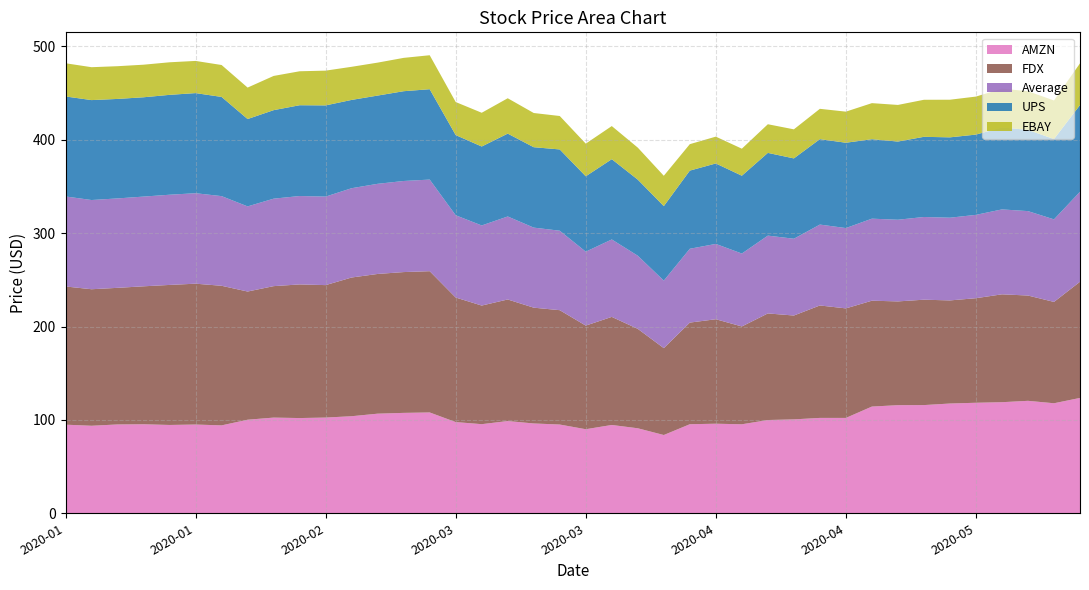

Reading left to right, transcribe all the data shown in this chart.

AMZN: 2020-01-02=94.9	2020-01-03=93.7	2020-01-06=95.1	2020-01-07=95.3	2020-01-08=94.6	2020-01-09=95.1	2020-01-10=94.2	2020-02-03=100.2	2020-02-04=102.5	2020-02-05=102.0	2020-02-06=102.5	2020-02-07=104.0	2020-02-10=106.7	2020-02-11=107.5	2020-02-12=108.0	2020-03-02=97.7	2020-03-03=95.4	2020-03-04=98.8	2020-03-05=96.2	2020-03-06=95.1	2020-03-09=90.0	2020-03-10=94.6	2020-03-11=91.0	2020-03-12=83.8	2020-04-01=95.4	2020-04-02=95.9	2020-04-03=95.3	2020-04-06=99.9	2020-04-07=100.6	2020-04-08=102.2	2020-04-09=102.1	2020-05-01=114.3	2020-05-04=115.8	2020-05-05=115.9	2020-05-06=117.6	2020-05-07=118.4	2020-05-08=119.0	2020-05-11=120.4	2020-05-12=117.8	2020-06-01=123.6
Average: 2020-01-02=96.4	2020-01-03=95.6	2020-01-06=95.8	2020-01-07=96.1	2020-01-08=96.6	2020-01-09=96.9	2020-01-10=96.0	2020-02-03=91.2	2020-02-04=93.7	2020-02-05=94.7	2020-02-06=94.8	2020-02-07=95.6	2020-02-10=96.5	2020-02-11=97.6	2020-02-12=98.1	2020-03-02=88.1	2020-03-03=85.8	2020-03-04=88.9	2020-03-05=85.7	2020-03-06=85.1	2020-03-09=79.2	2020-03-10=82.9	2020-03-11=78.3	2020-03-12=72.3	2020-04-01=79.1	2020-04-02=80.7	2020-04-03=78.1	2020-04-06=83.3	2020-04-07=82.2	2020-04-08=86.6	2020-04-09=86.0	2020-05-01=87.9	2020-05-04=87.5	2020-05-05=88.6	2020-05-06=88.6	2020-05-07=89.3	2020-05-08=91.0	2020-05-11=90.4	2020-05-12=88.4	2020-06-01=96.4
FDX: 2020-01-02=148.1	2020-01-03=146.2	2020-01-06=146.3	2020-01-07=147.8	2020-01-08=150.0	2020-01-09=150.9	2020-01-10=149.5	2020-02-03=137.3	2020-02-04=140.8	2020-02-05=143.1	2020-02-06=141.9	2020-02-07=148.6	2020-02-10=149.7	2020-02-11=150.8	2020-02-12=151.3	2020-03-02=133.4	2020-03-03=127.0	2020-03-04=130.2	2020-03-05=124.0	2020-03-06=122.5	2020-03-09=111.0	2020-03-10=115.8	2020-03-11=106.5	2020-03-12=93.1	2020-04-01=108.9	2020-04-02=111.9	2020-04-03=104.8	2020-04-06=114.2	2020-04-07=111.2	2020-04-08=120.4	2020-04-09=117.3	2020-05-01=113.4	2020-05-04=111.1	2020-05-05=112.9	2020-05-06=110.4	2020-05-07=112.0	2020-05-08=115.5	2020-05-11=112.8	2020-05-12=108.5	2020-06-01=124.4
EBAY: 2020-01-02=35.6	2020-01-03=35.2	2020-01-06=35.1	2020-01-07=34.9	2020-01-08=34.9	2020-01-09=34.5	2020-01-10=34.2	2020-02-03=33.7	2020-02-04=36.7	2020-02-05=36.4	2020-02-06=37.2	2020-02-07=35.5	2020-02-10=35.3	2020-02-11=35.7	2020-02-12=36.4	2020-03-02=35.4	2020-03-03=36.1	2020-03-04=37.9	2020-03-05=36.6	2020-03-06=35.8	2020-03-09=35.0	2020-03-10=35.5	2020-03-11=34.3	2020-03-12=32.5	2020-04-01=28.3	2020-04-02=28.7	2020-04-03=28.9	2020-04-06=30.7	2020-04-07=31.1	2020-04-08=32.5	2020-04-09=33.3	2020-05-01=38.6	2020-05-04=39.2	2020-05-05=39.7	2020-05-06=40.3	2020-05-07=40.7	2020-05-08=41.5	2020-05-11=41.5	2020-05-12=41.3	2020-06-01=44.6
UPS: 2020-01-02=107.1	2020-01-03=107.0	2020-01-06=106.6	2020-01-07=106.4	2020-01-08=107.0	2020-01-09=107.2	2020-01-10=106.3	2020-02-03=93.6	2020-02-04=94.8	2020-02-05=97.2	2020-02-06=97.7	2020-02-07=94.6	2020-02-10=94.5	2020-02-11=96.2	2020-02-12=96.8	2020-03-02=85.9	2020-03-03=84.6	2020-03-04=88.7	2020-03-05=86.1	2020-03-06=87.1	2020-03-09=80.7	2020-03-10=86.0	2020-03-11=81.5	2020-03-12=79.8	2020-04-01=83.7	2020-04-02=86.2	2020-04-03=83.4	2020-04-06=88.6	2020-04-07=86.0	2020-04-08=91.5	2020-04-09=91.4	2020-05-01=85.1	2020-05-04=83.8	2020-05-05=85.9	2020-05-06=86.1	2020-05-07=86.0	2020-05-08=87.8	2020-05-11=87.0	2020-05-12=86.0	2020-06-01=92.9